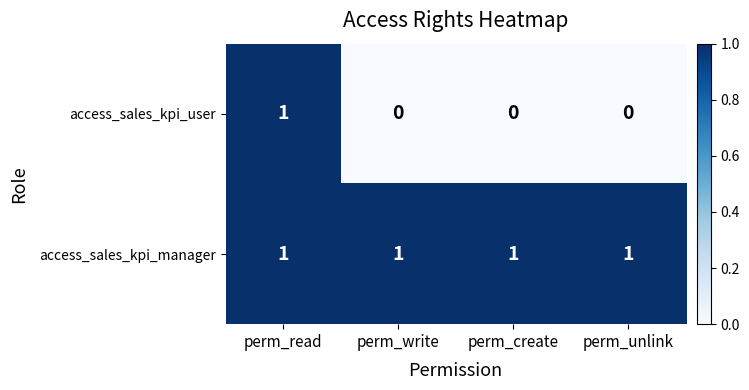

At how many categories does at least one series exceed 0?

4